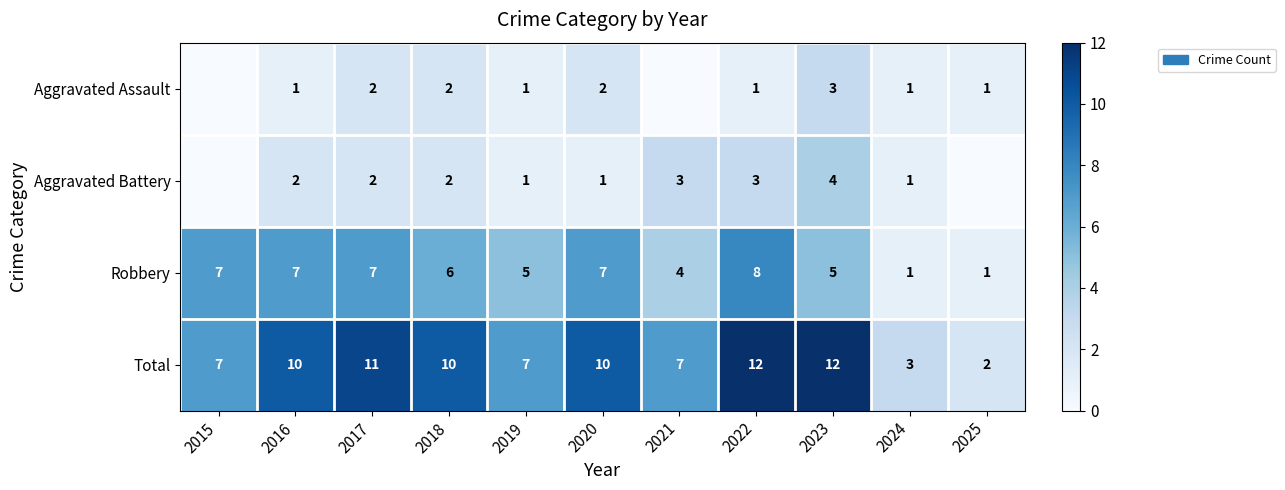

Is the value of Total at 2016 greater than the value of Robbery at 2020?

Yes